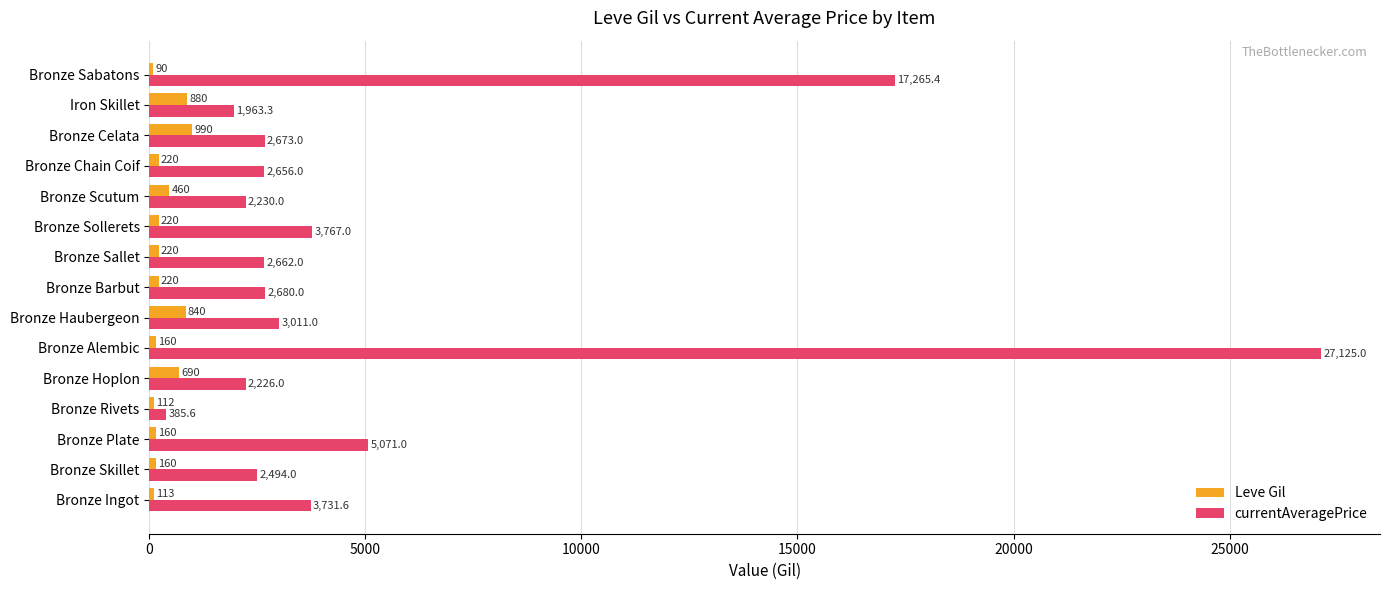

What is the spread (max minus min) of values at Bronze Celata?

1683.0